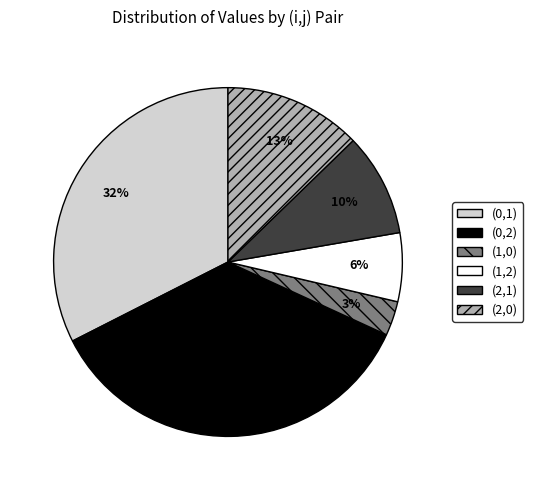

Which has a higher value, (2,0) or (0,1)?

(0,1)